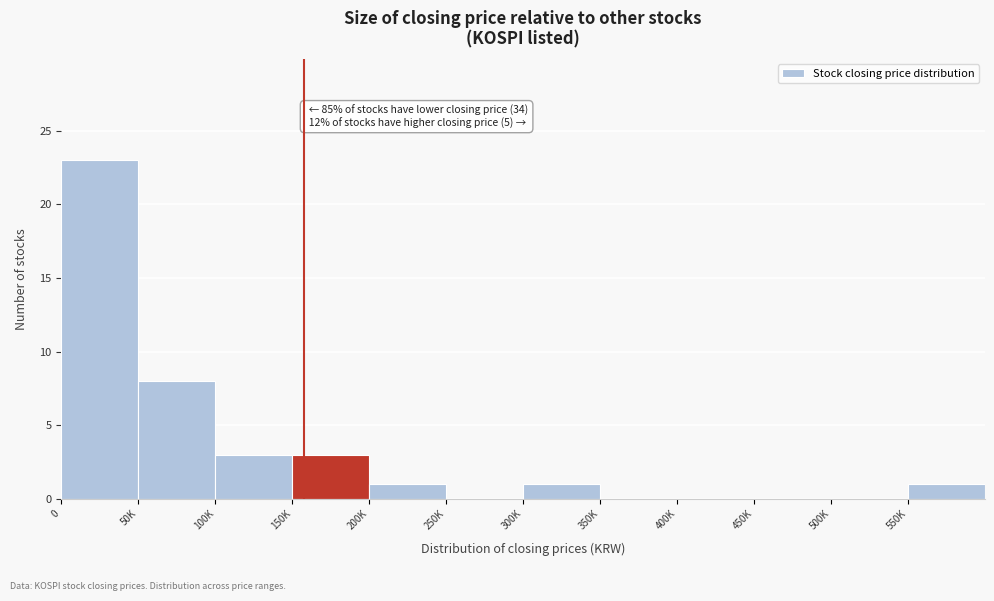

Reading left to right, transcribe all the data shown in this chart.

0=23	50K=8	100K=3	150K=3	200K=1	250K=0	300K=1	350K=0	400K=0	450K=0	500K=0	550K=1